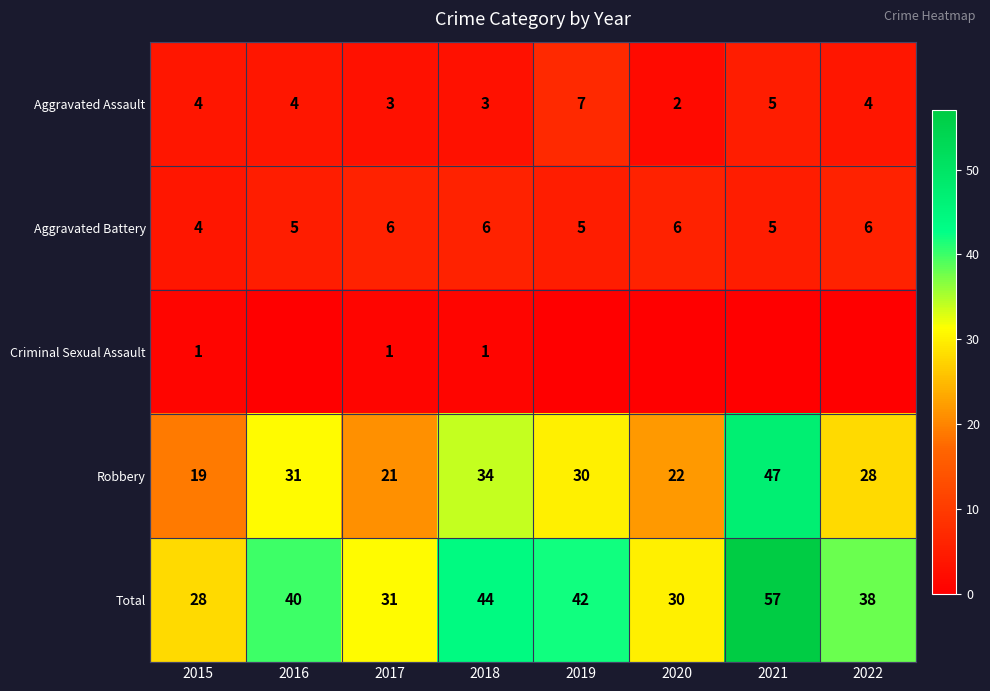

What is the difference between the Aggravated Assault values at 2015 and 2019?

3